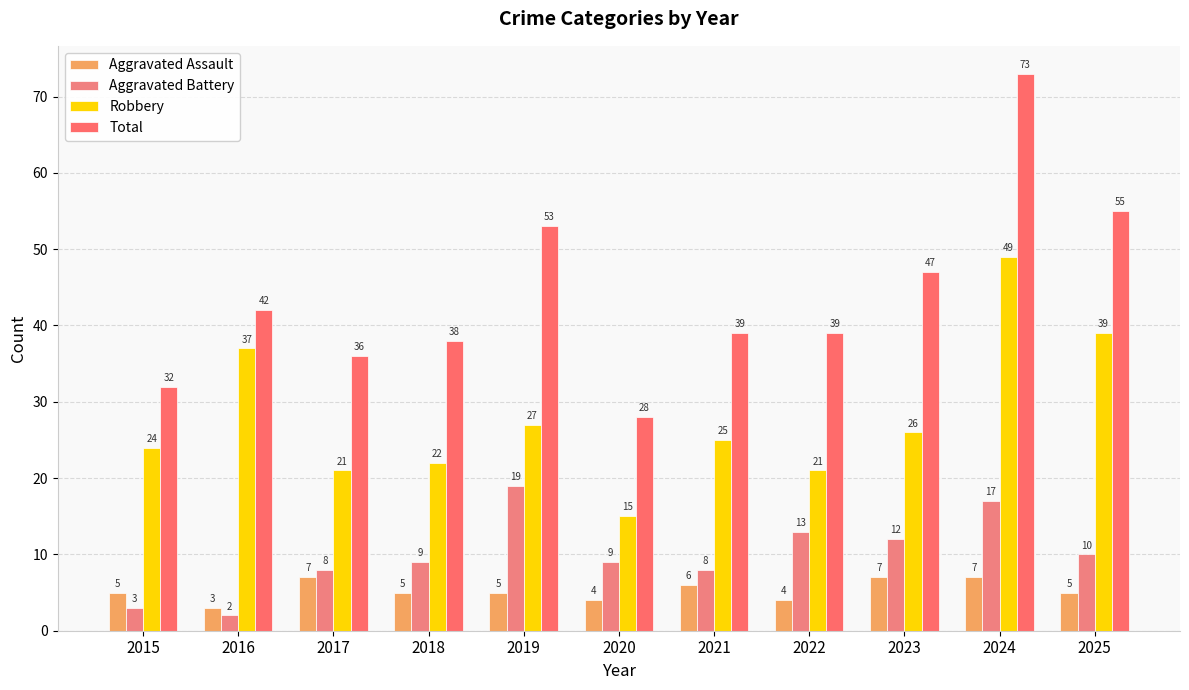

Between 2023 and 2024, which series saw the biggest shift?

Total